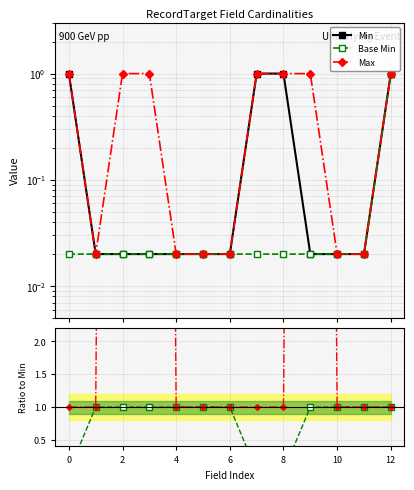

True or false: Base Min and Base Min / Min intersect in this chart.

False